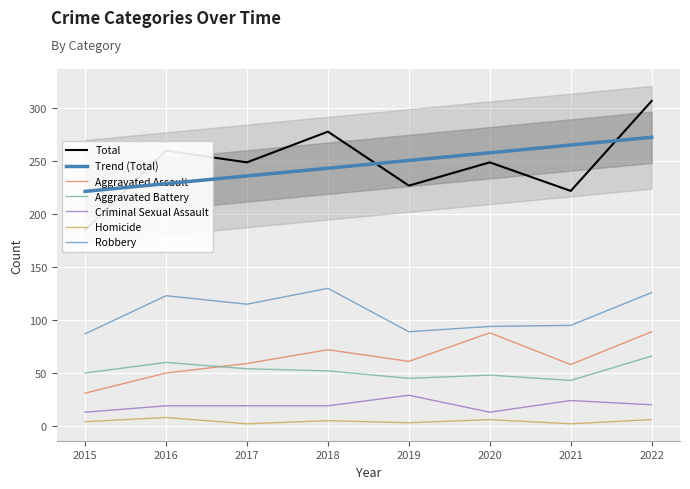

At which category does Criminal Sexual Assault reach its first local peak?

2019